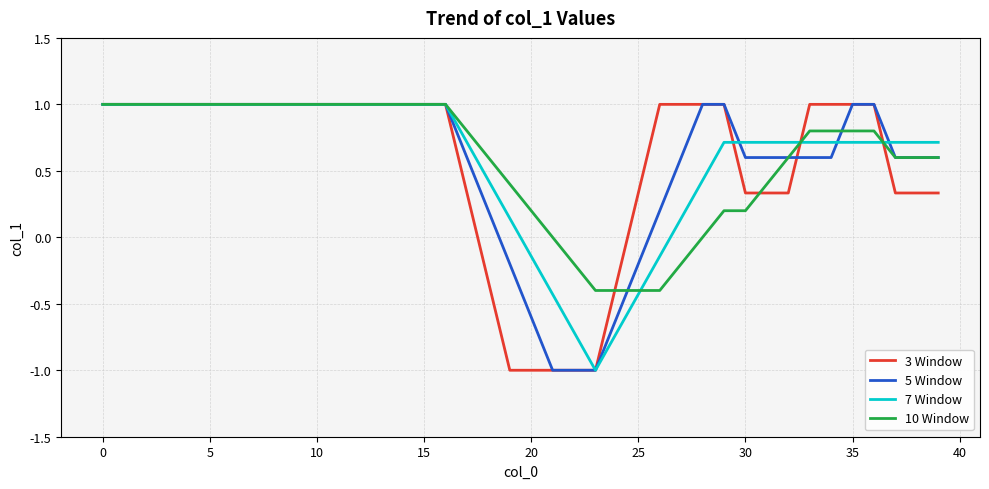

What is the lowest value of the 5 Window series?

-1.0